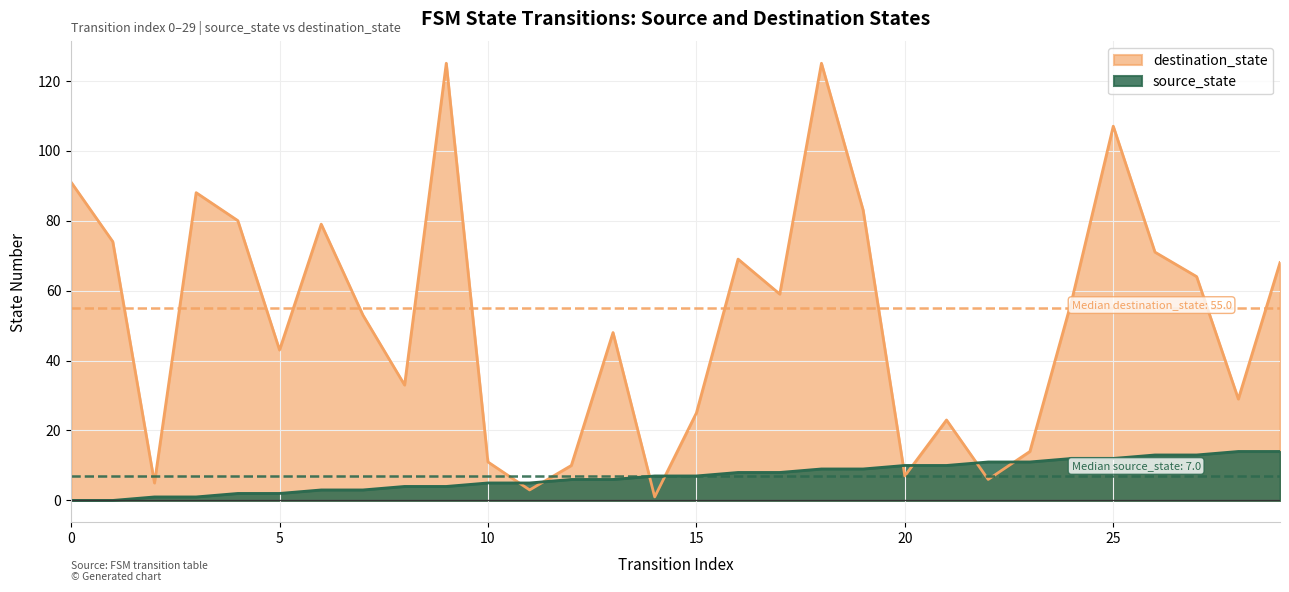

Rank the series at 28 from lowest to highest value.

source_state, destination_state